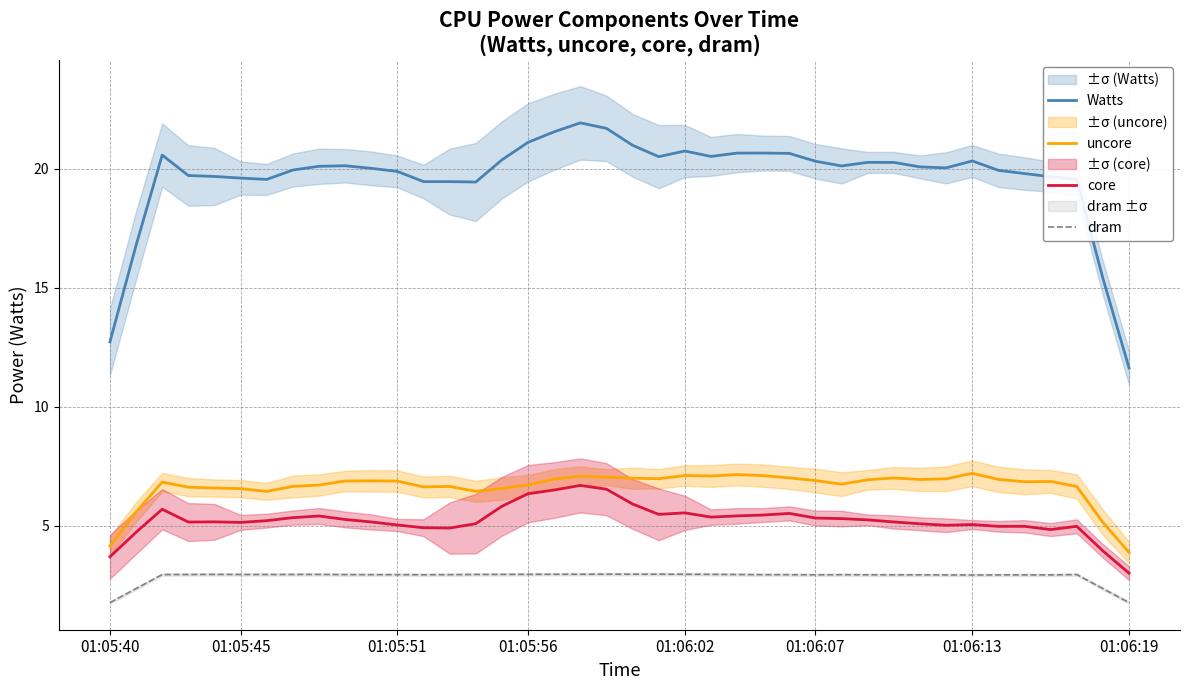

What is the approximate value of uncore at 01:06:07?

6.9